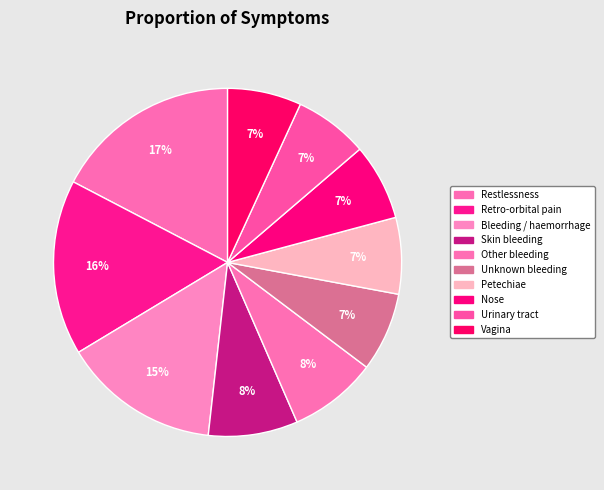

How many segments does this pie chart have?

10